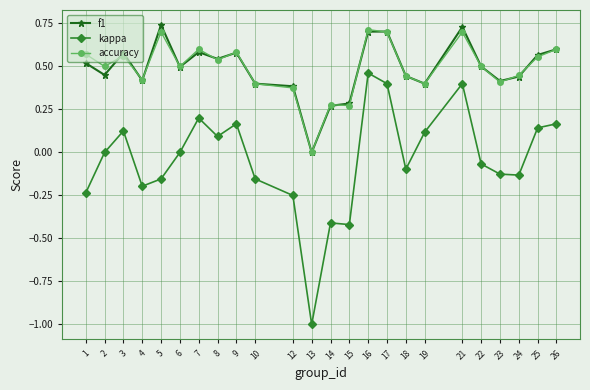

True or false: f1 and kappa cross at least once.

False